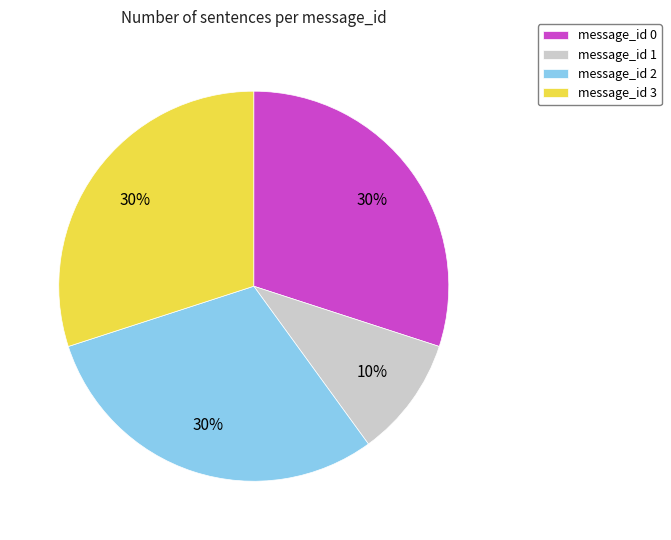

Combined, do message_id 1 and message_id 2 account for over 50%?

No